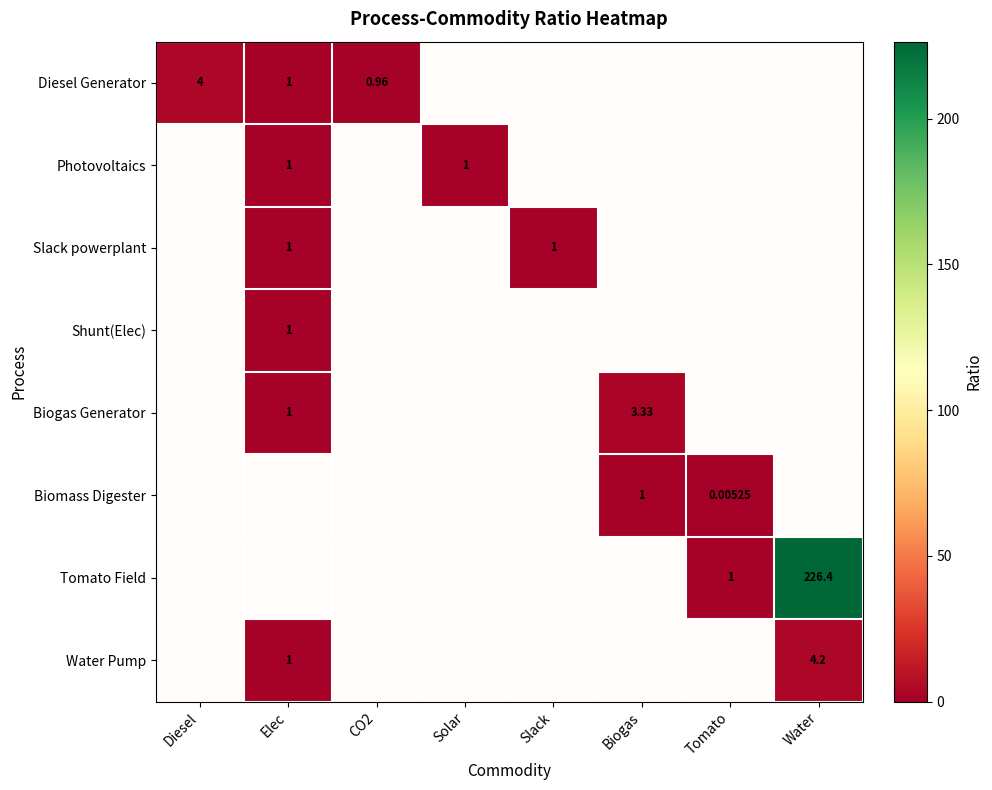

What is the difference between the Diesel Generator values at CO2 and Diesel?

3.0